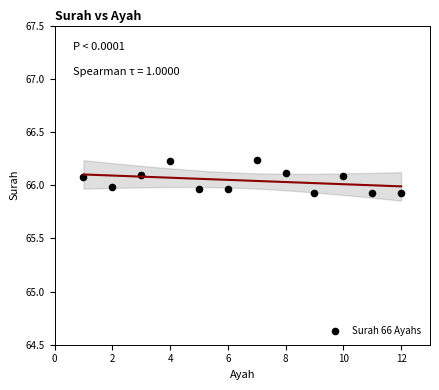

What is the range of Y values (max minus min)?

0.3